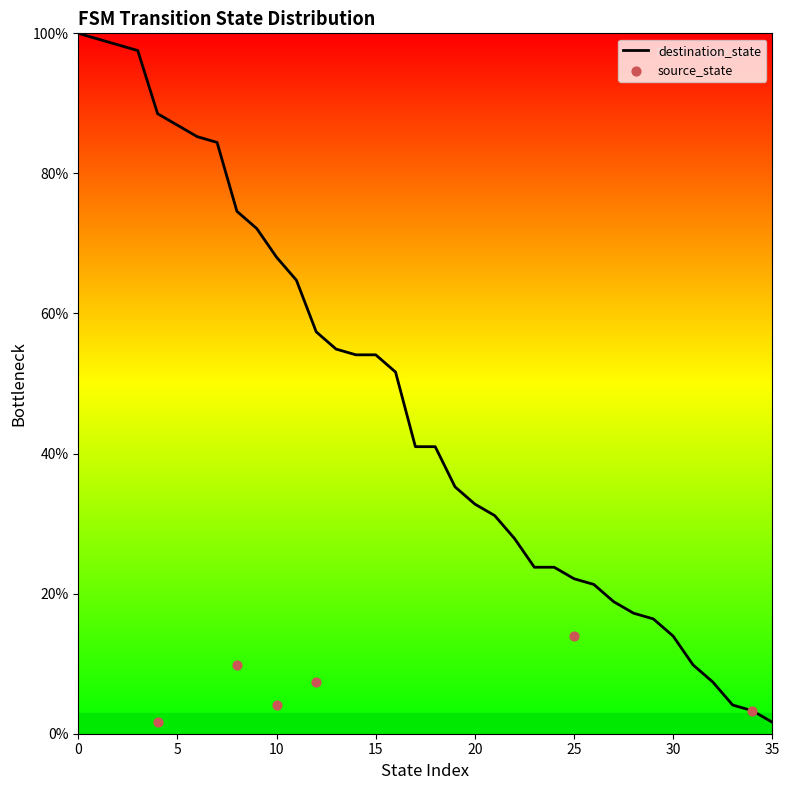

What is the change in value from 9 to 20?

-39.3